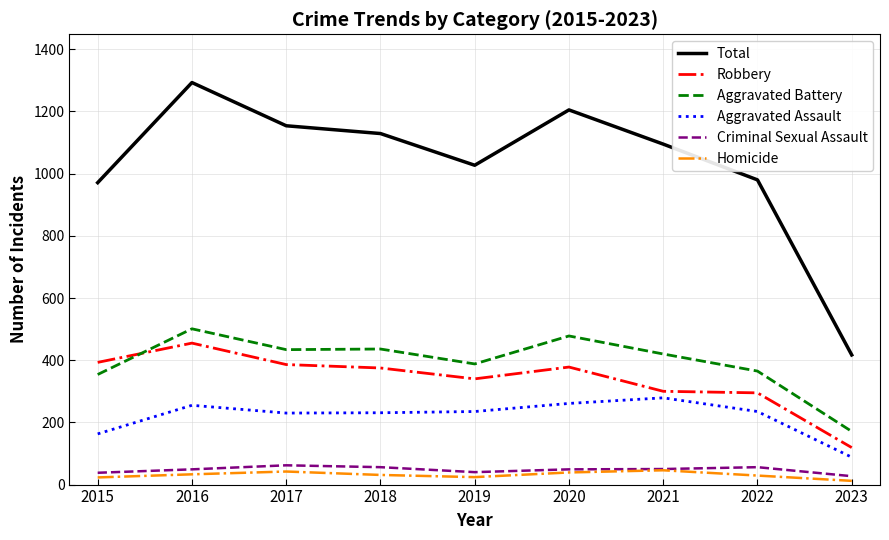

At how many categories does at least one series exceed 854?

8